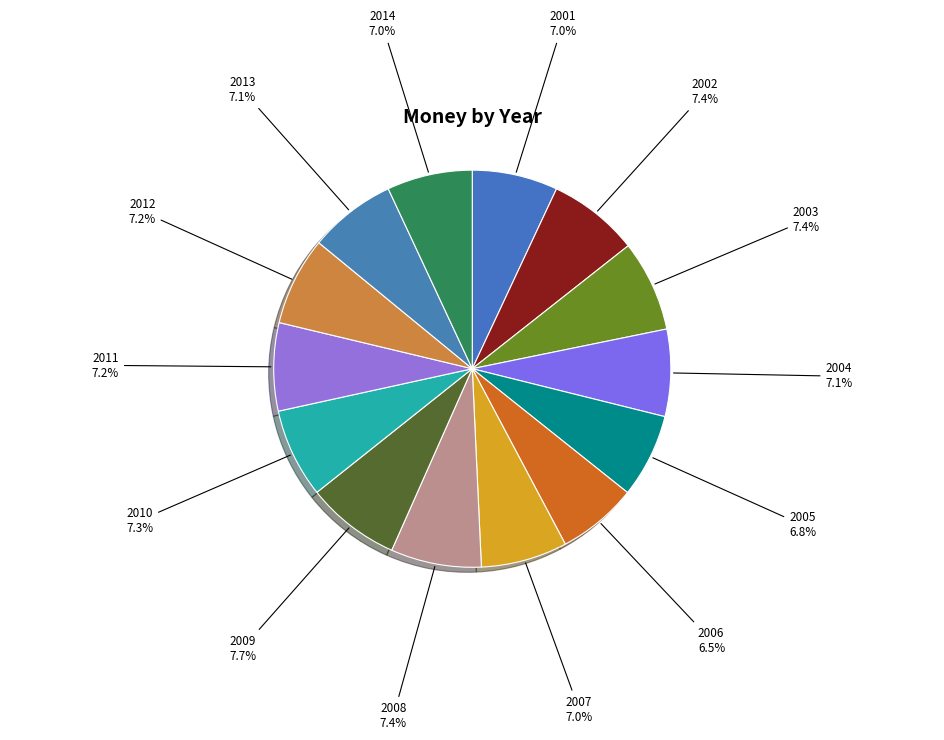

Does 2001 represent more than half of the total?

No